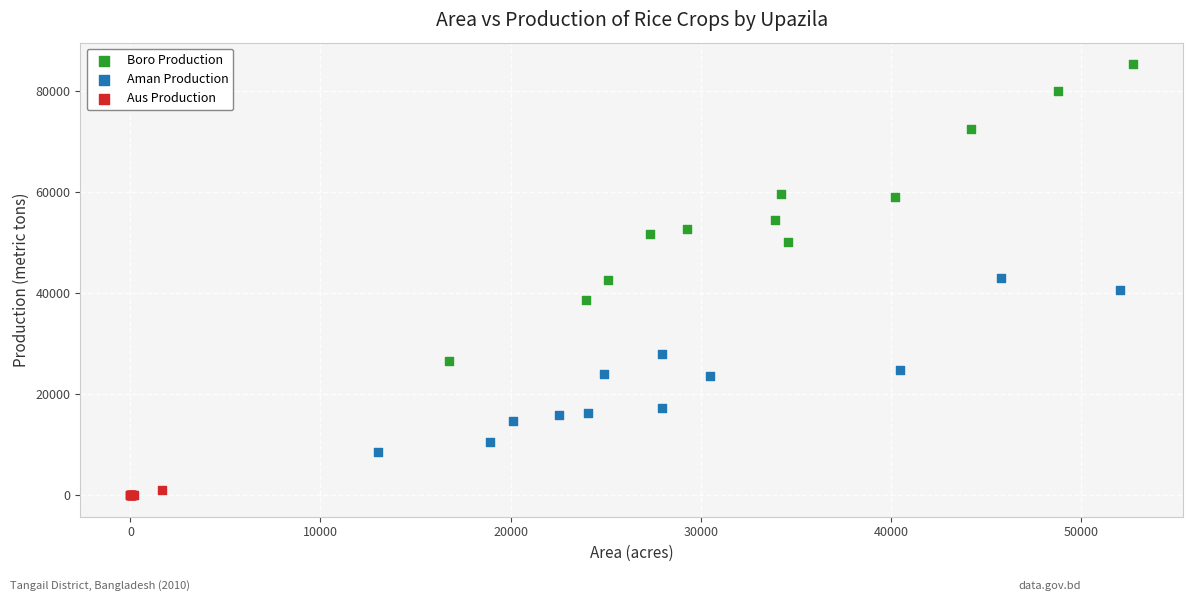

Which series reaches the minimum Y coordinate?

Aus Production